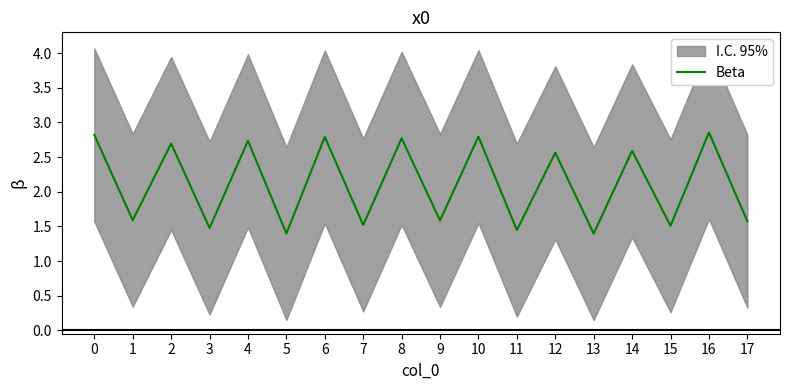

Rank the categories by value from lowest to highest.

13, 5, 11, 3, 15, 7, 17, 9, 1, 12, 14, 2, 4, 8, 6, 10, 0, 16